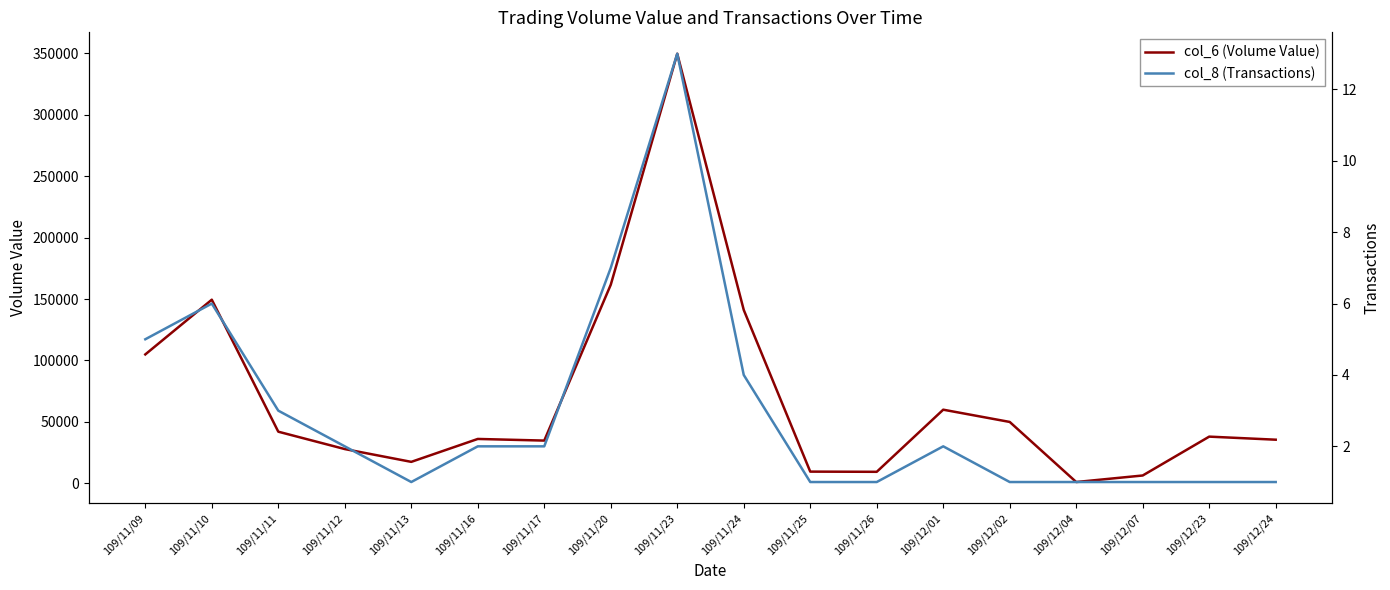

What position from the left is 109/11/13?

5